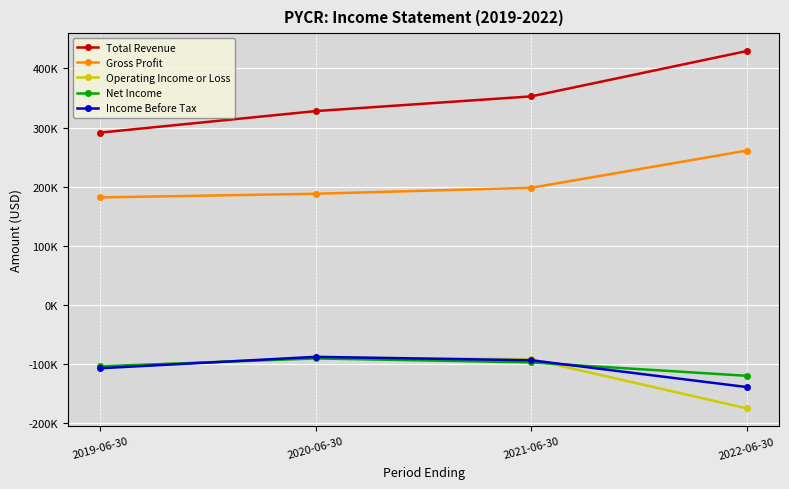

At how many categories does at least one series exceed 78794?

4